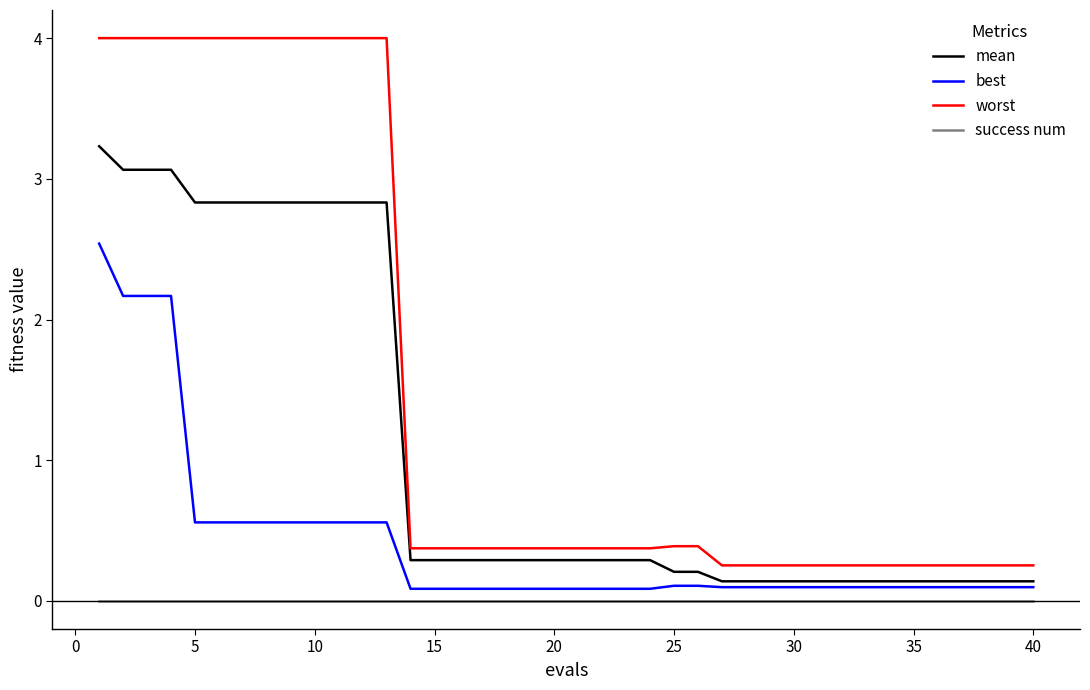

What is the highest value of the best series?

2.5